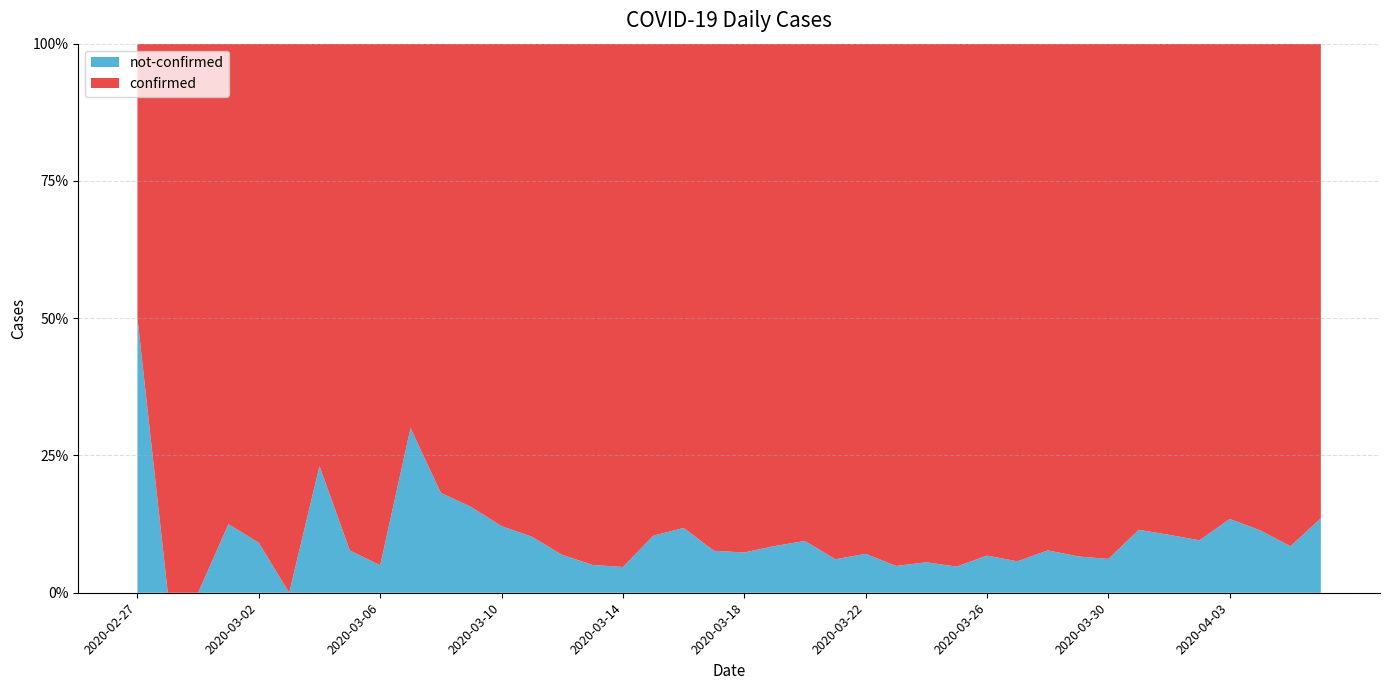

Reading right to left, transcribe all the data shown in this chart.

confirmed: 325	227	187	335	350	314	309	442	254	299	560	441	440	426	448	236	200	240	258	177	145	142	69	61	75	54	44	29	27	18	7	19	12	10	8	10	7	1	3	2
not-confirmed: 51	21	24	52	37	37	40	29	18	25	34	32	22	25	23	18	13	25	24	14	12	19	8	3	4	4	5	4	5	4	3	1	1	3	0	1	1	0	0	2